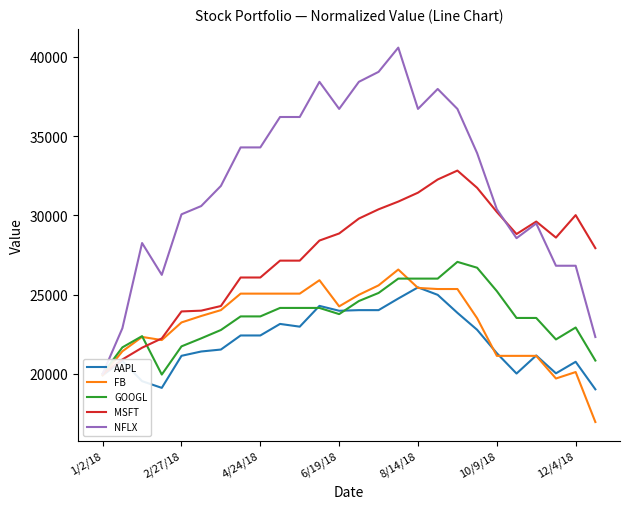

List the series in order of their peak value, highest first.

NFLX, MSFT, GOOGL, FB, AAPL